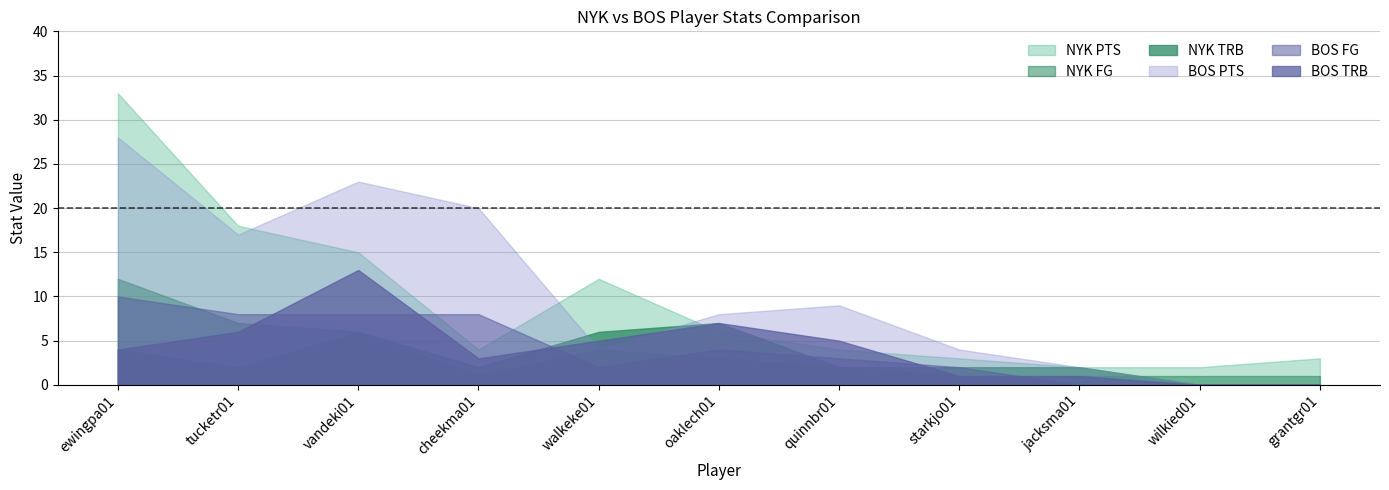

How many data points in BOS_TRB are less than 4?

5